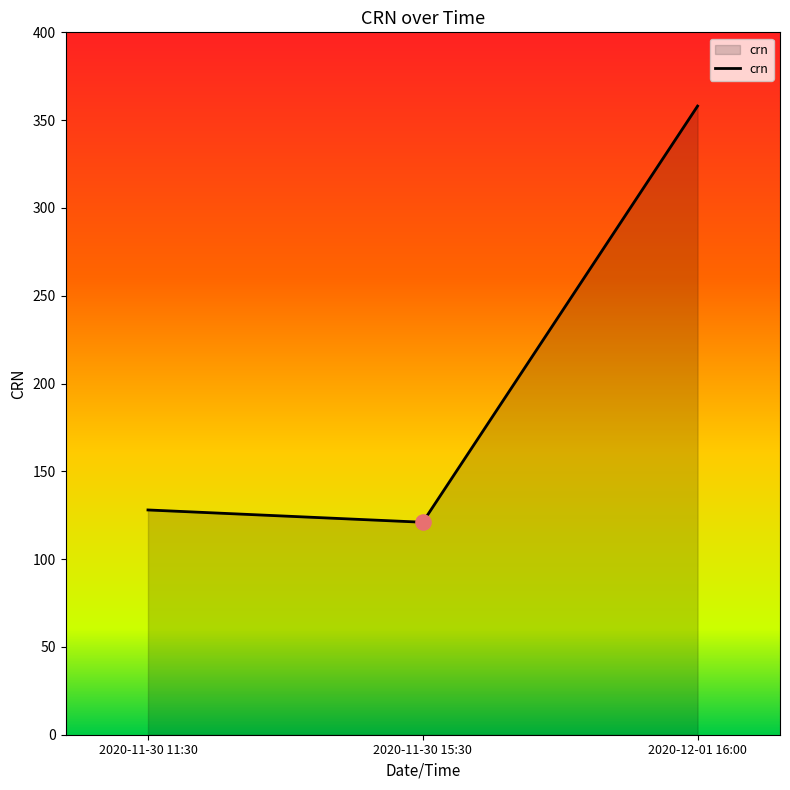

What is the ratio of the value at 2020-12-01 16:00 to the value at 2020-11-30 15:30?

3.0